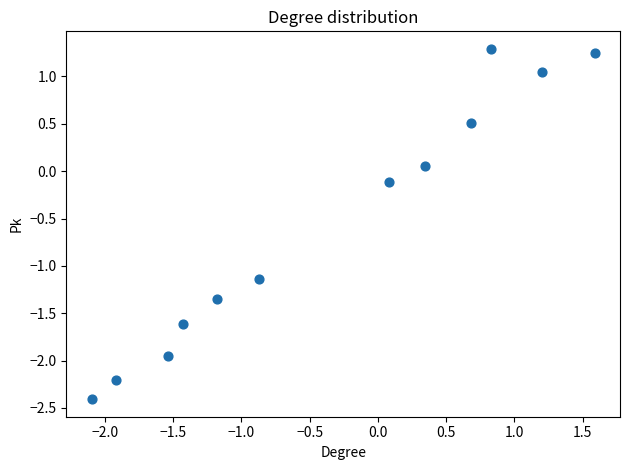

What is the average Y value?

-0.6